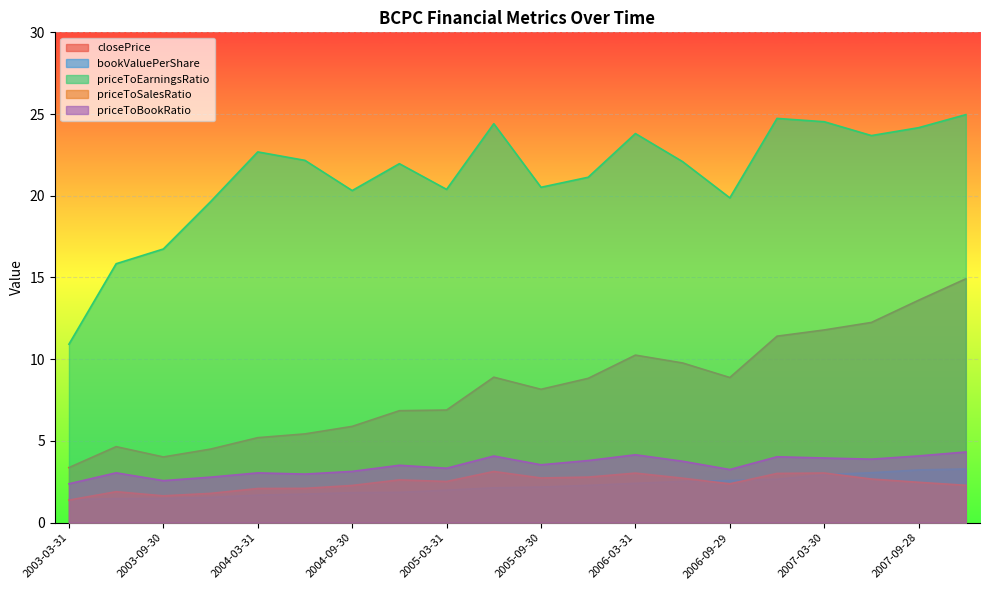

Which series has the widest spread of values?

priceToEarningsRatio